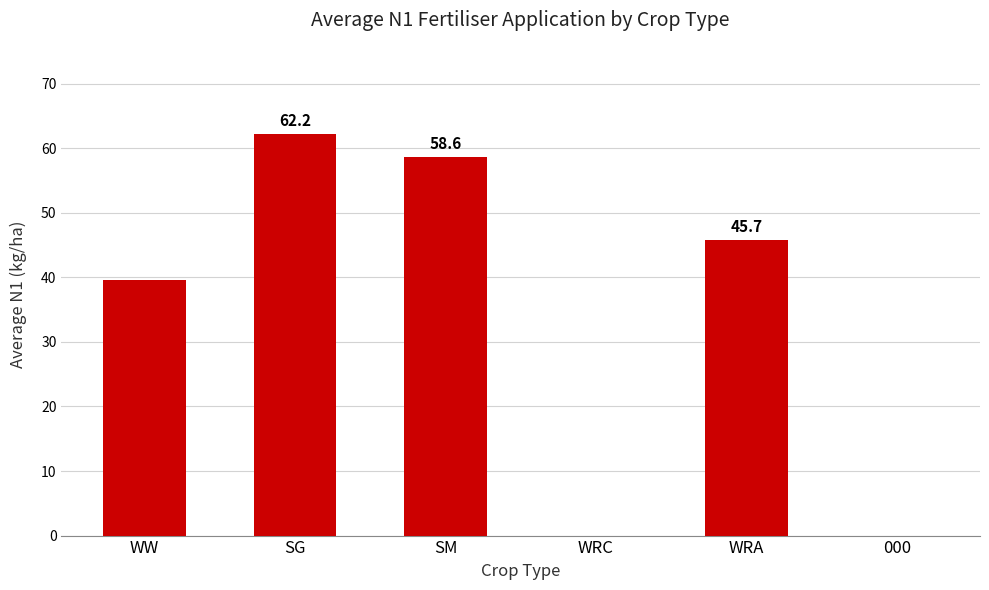

Is it true that the value at 000 is 42.4?

False